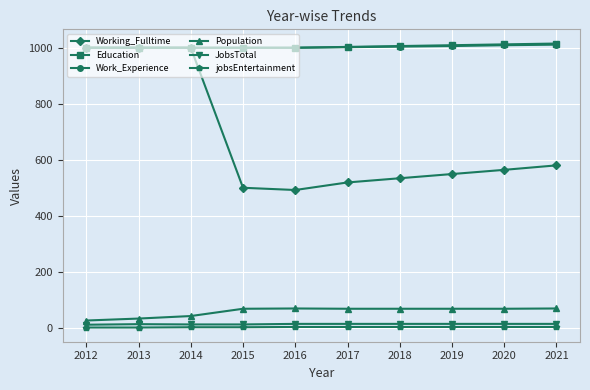

Is it true that JobsTotal equals 12 at 2015?

True